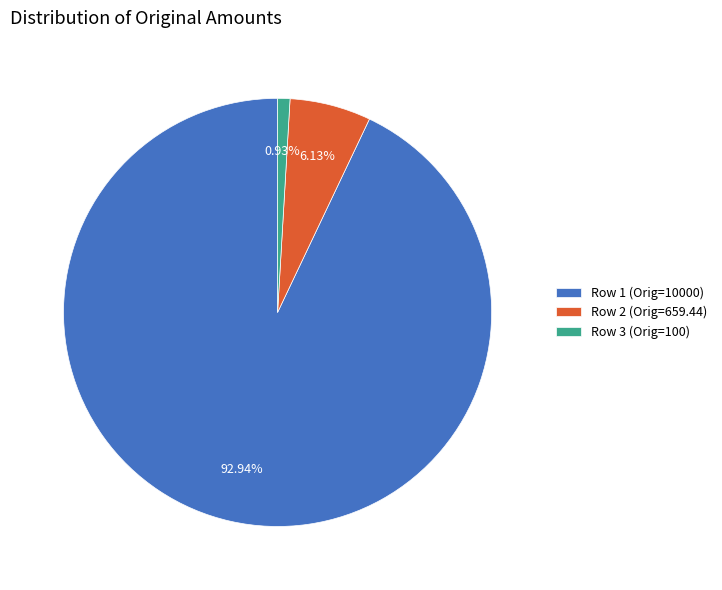

To the nearest percent, what is the average slice percentage?

33%